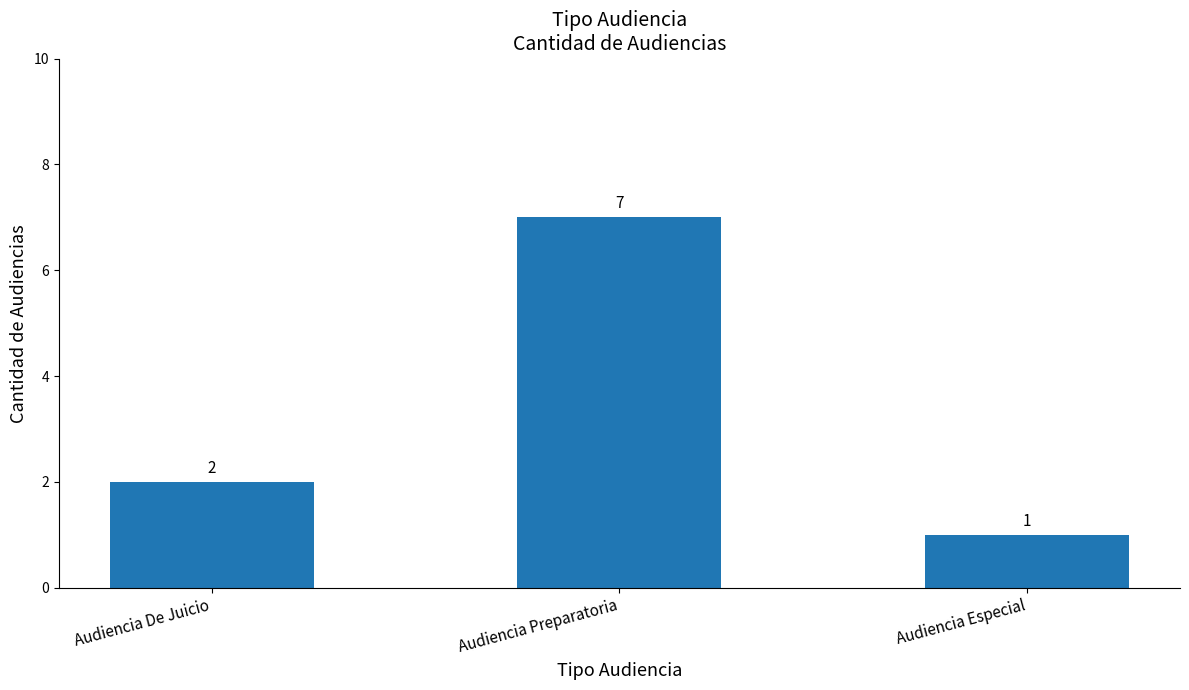

What is the minimum value shown in the chart?

1